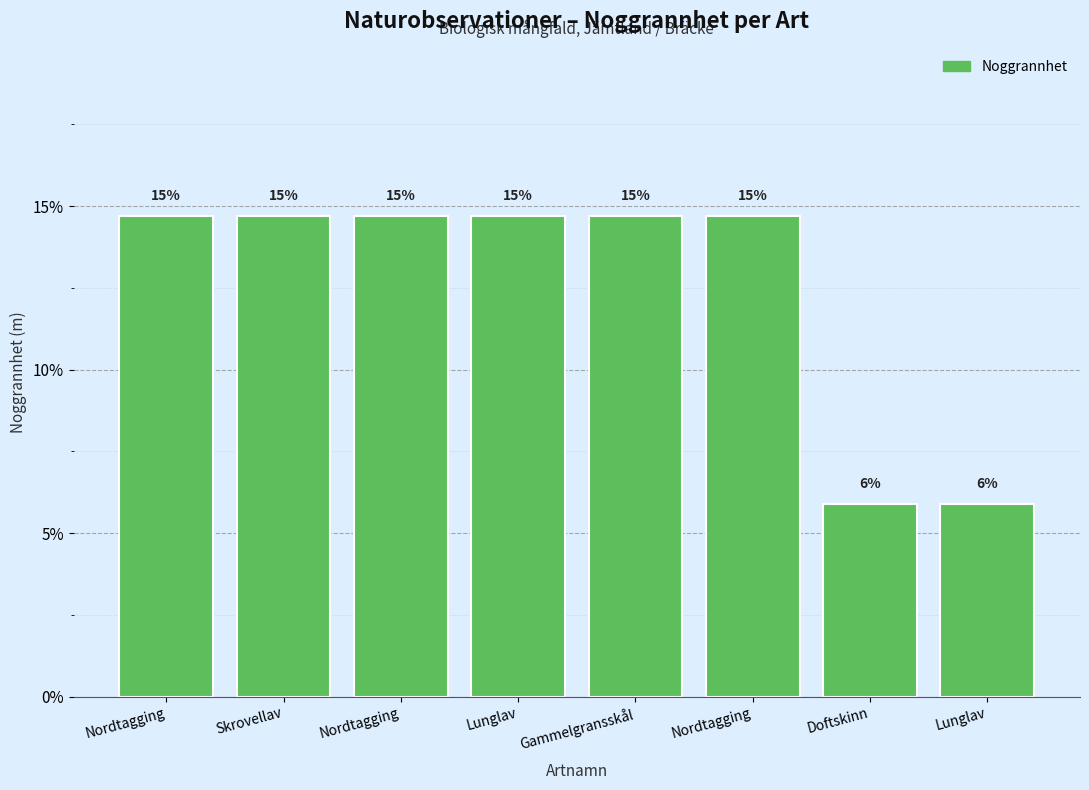

How many bars are there in total?

8